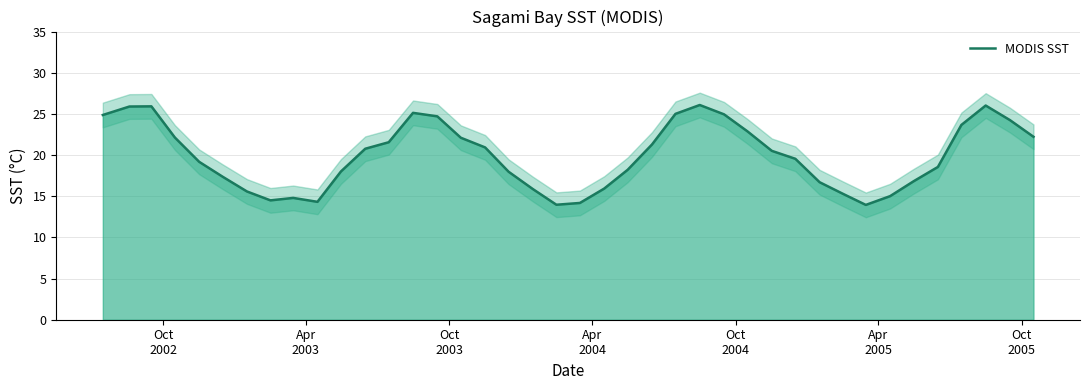

What is the difference between the maximum and minimum values?

12.1